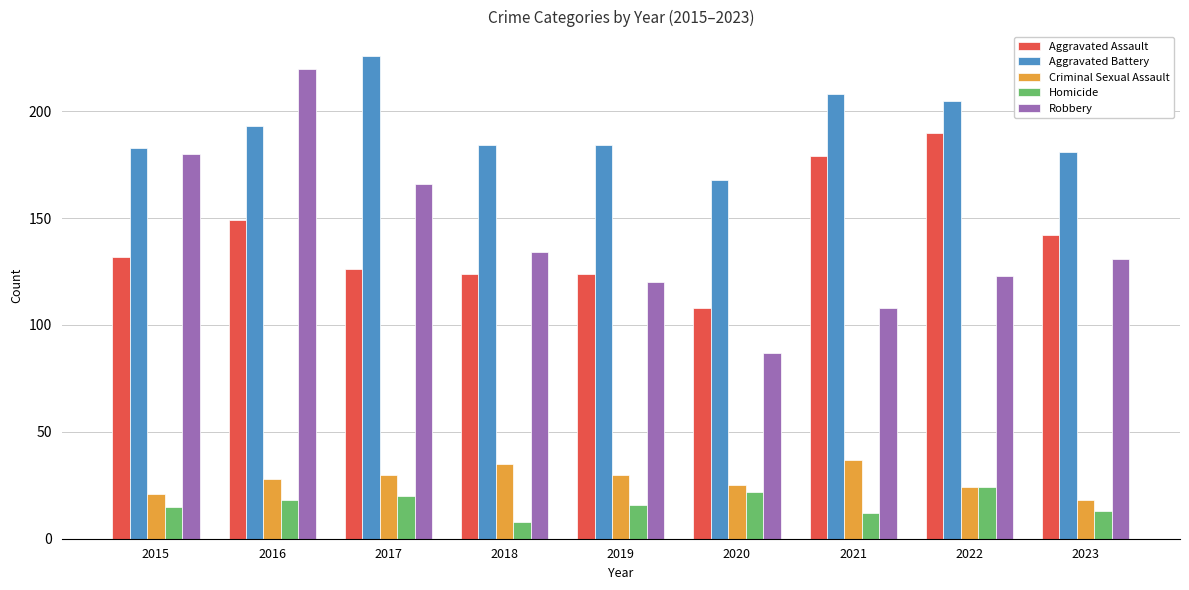

Are the bars horizontal?

No